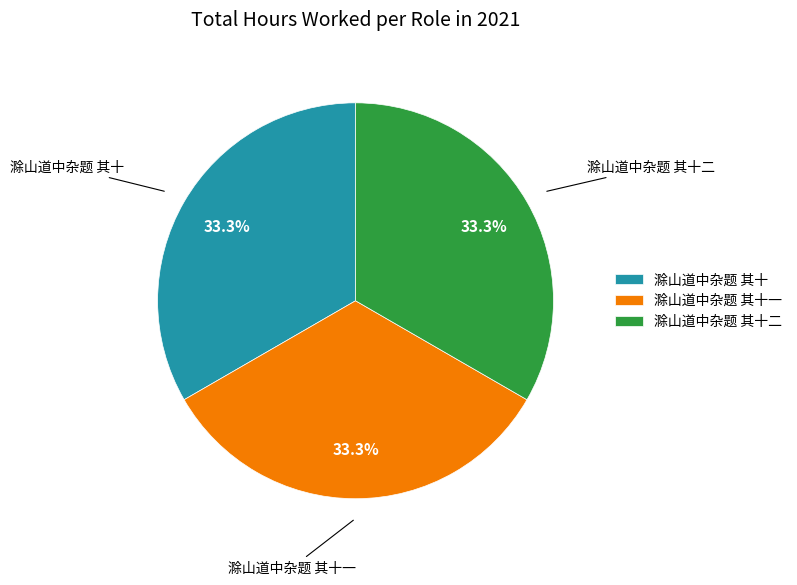

Do 滁山道中杂题 其十 and 滁山道中杂题 其十二 together represent more than half of the pie?

Yes